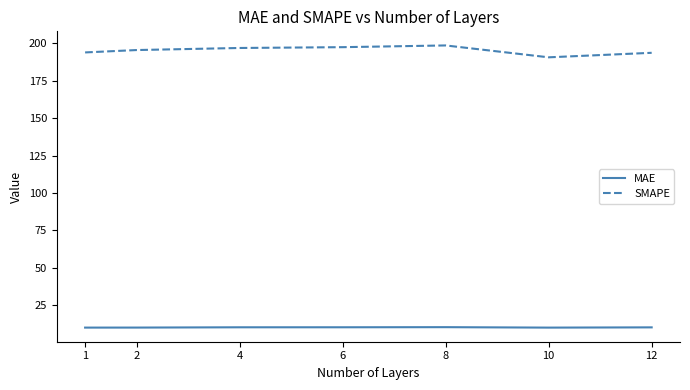

List the series in order of their overall mean, highest first.

SMAPE, MAE